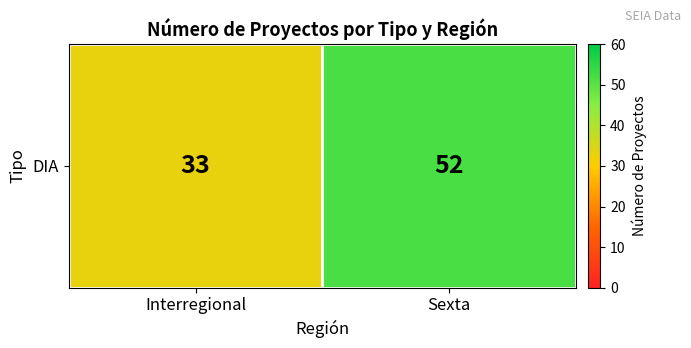

What is the maximum value shown in the chart?

52